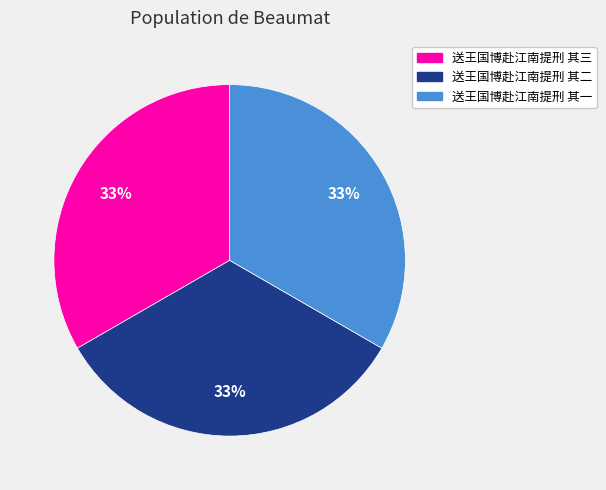

To the nearest percent, what is the combined percentage of 送王国博赴江南提刑 其三 and 送王国博赴江南提刑 其二?

67%